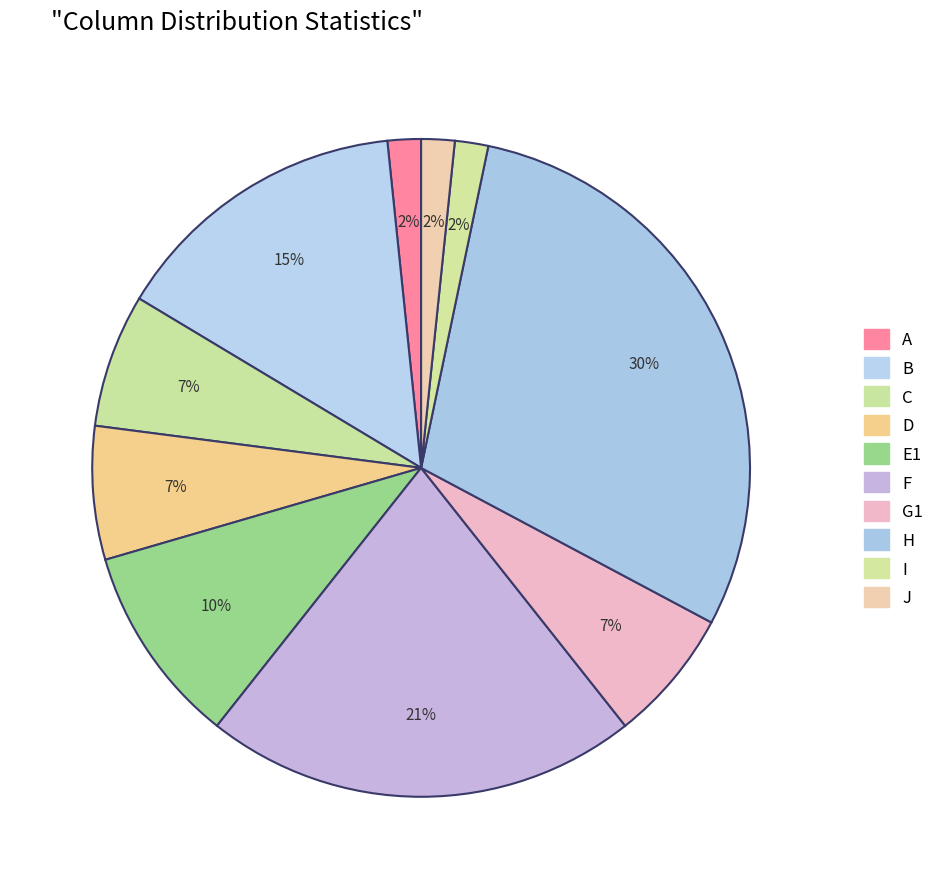

The G1 slice represents 7% of the pie. True or false?

True